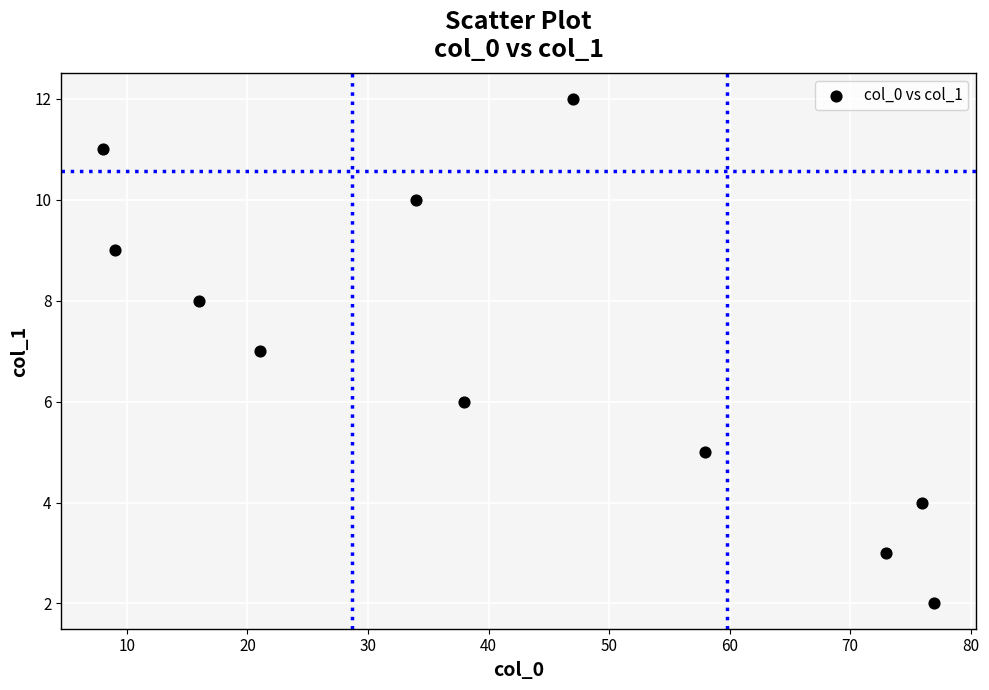

What is the average X value?

41.5